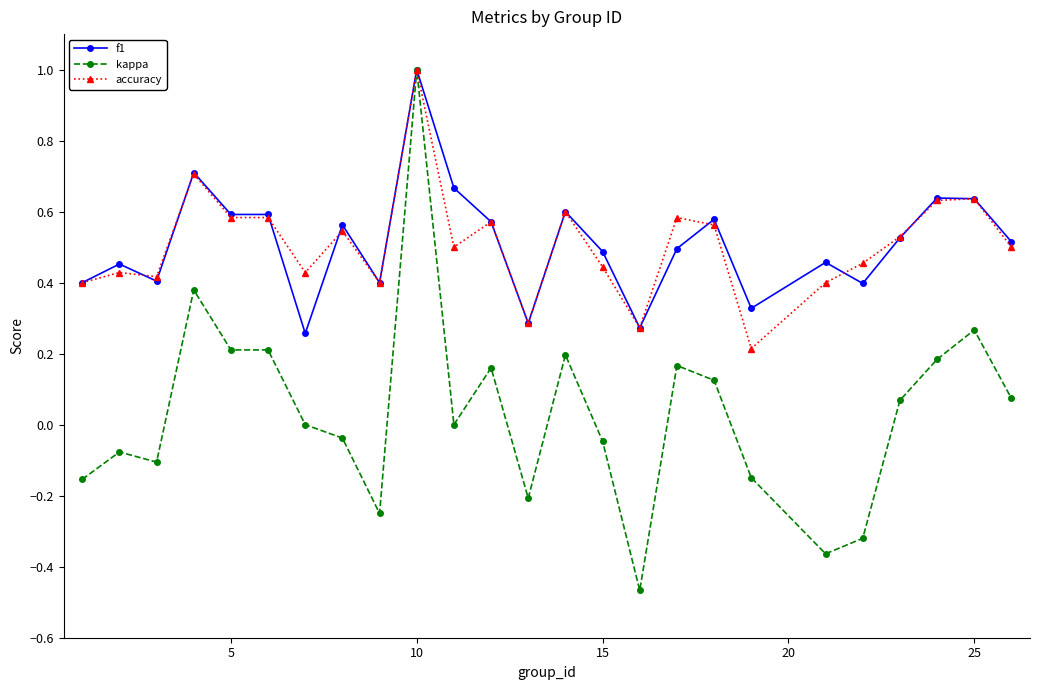

True or false: accuracy and f1 cross at least once.

True